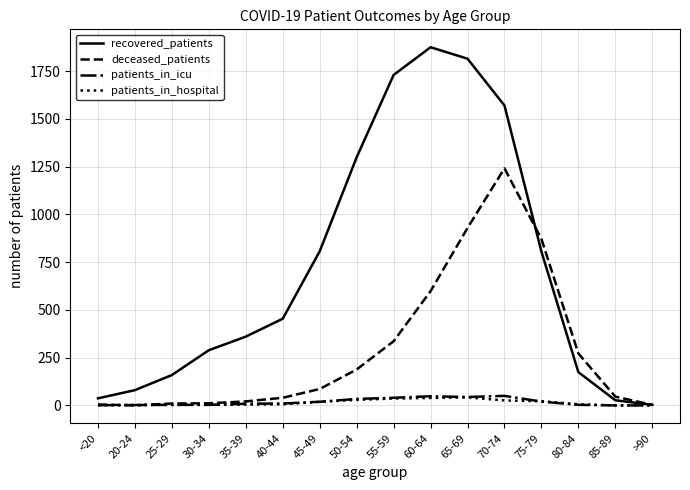

Between 35-39 and 75-79, which series saw the biggest shift?

deceased_patients